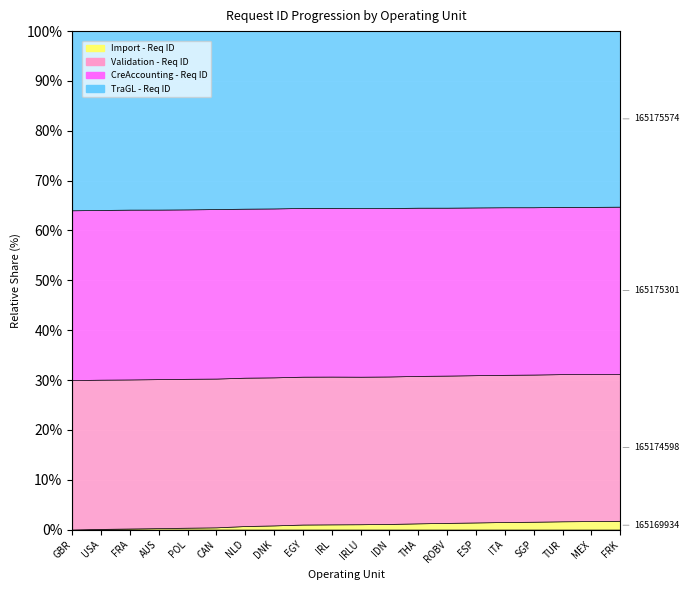

Is it true that TraGL - Req ID equals 165175485 at IRL?

True